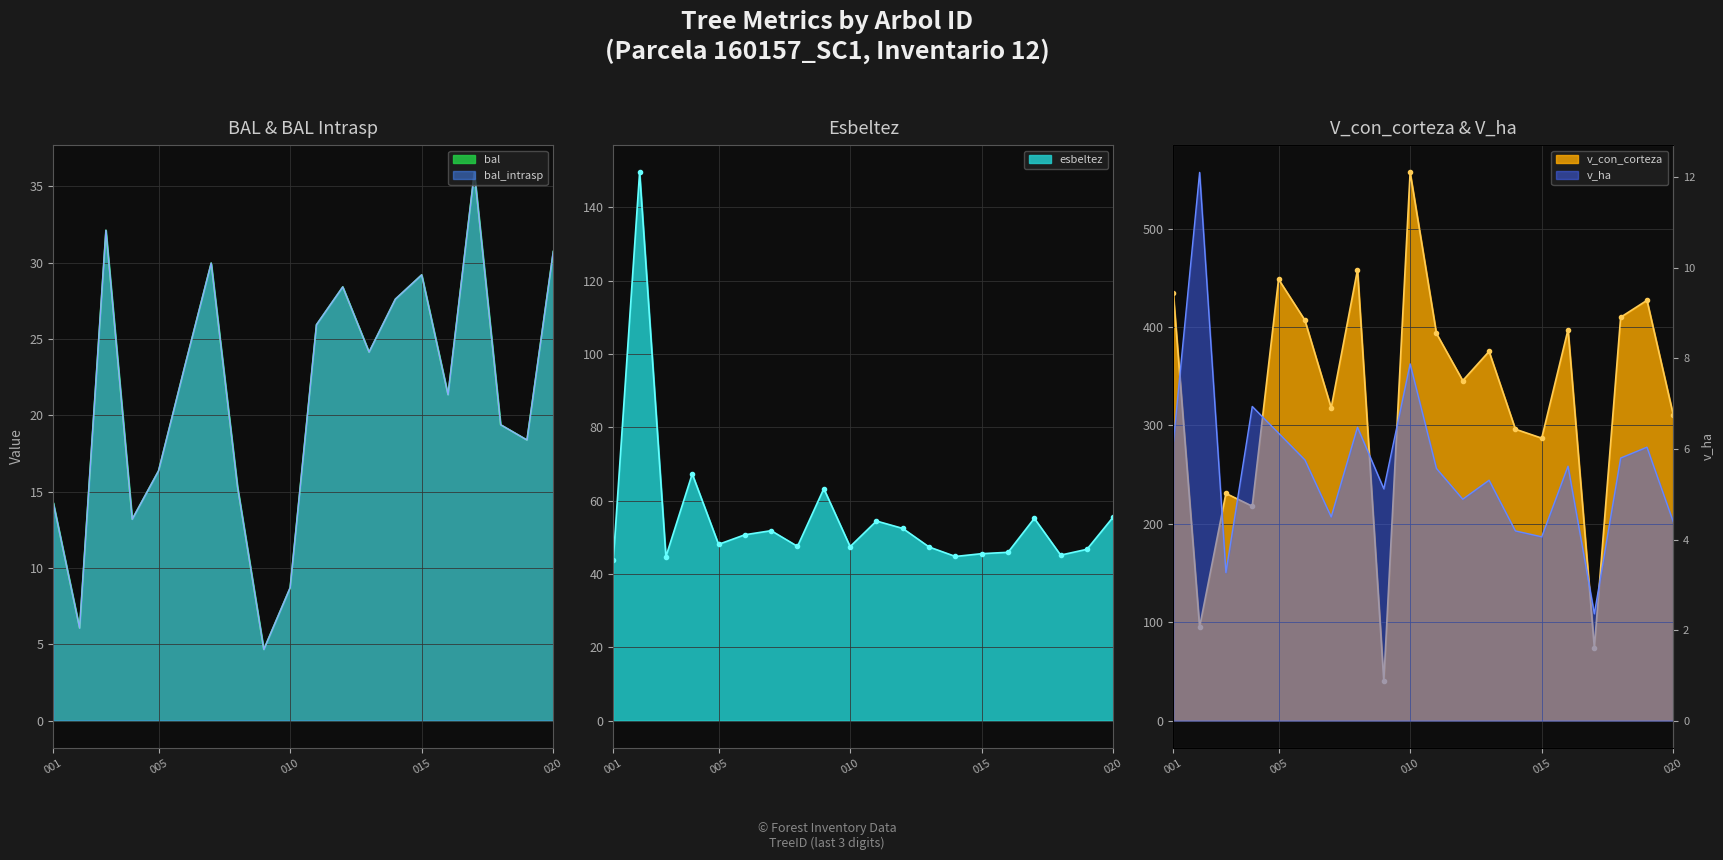

How many values in the v_con_corteza series exceed 375?

10